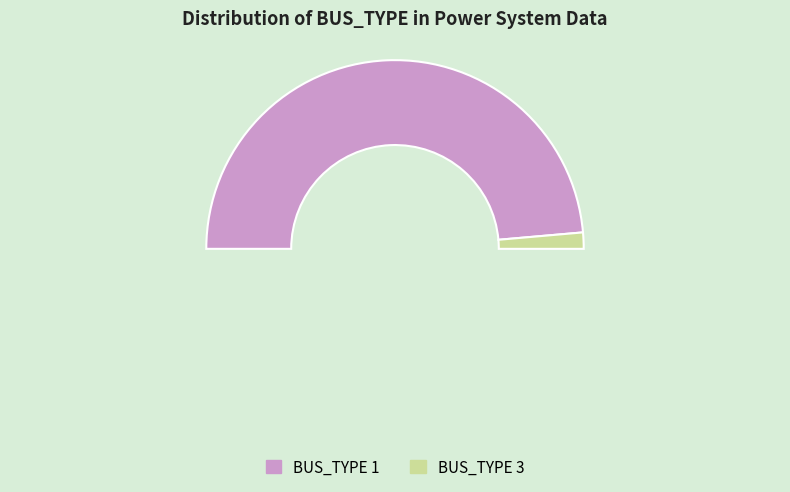

What percentage is the BUS_TYPE_3 slice, to the nearest percent?

3%